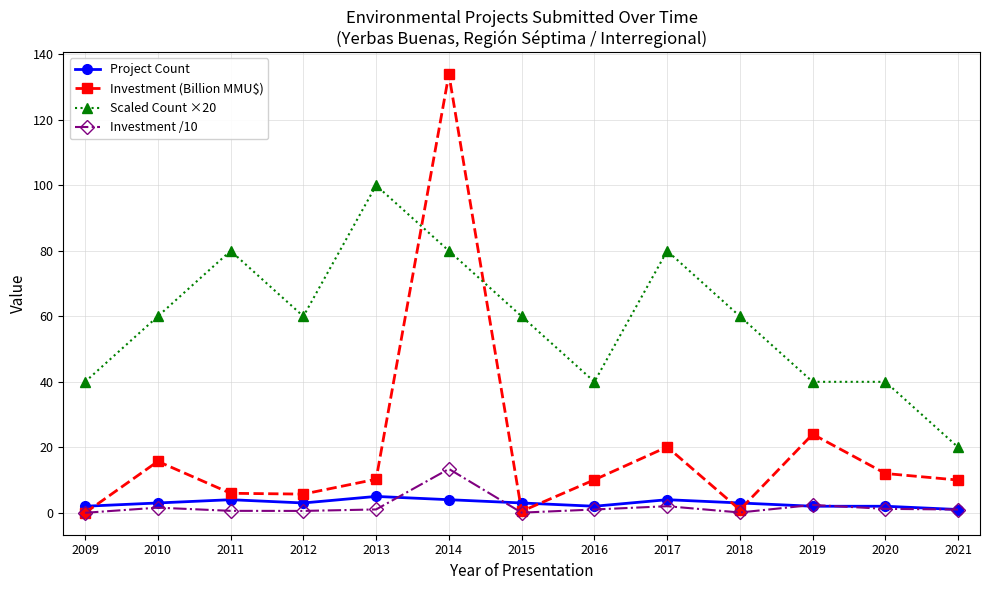

In Investment (Billion MMU$), how many points are higher than both neighbors (excluding endpoints)?

4